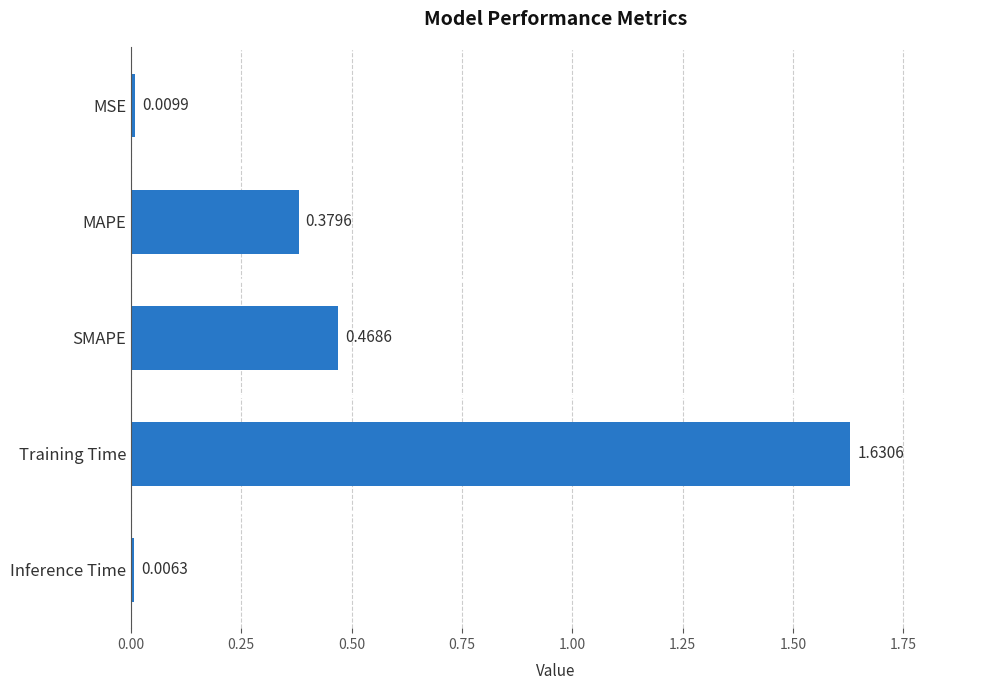

Which has a higher value, MAPE or MSE?

MAPE